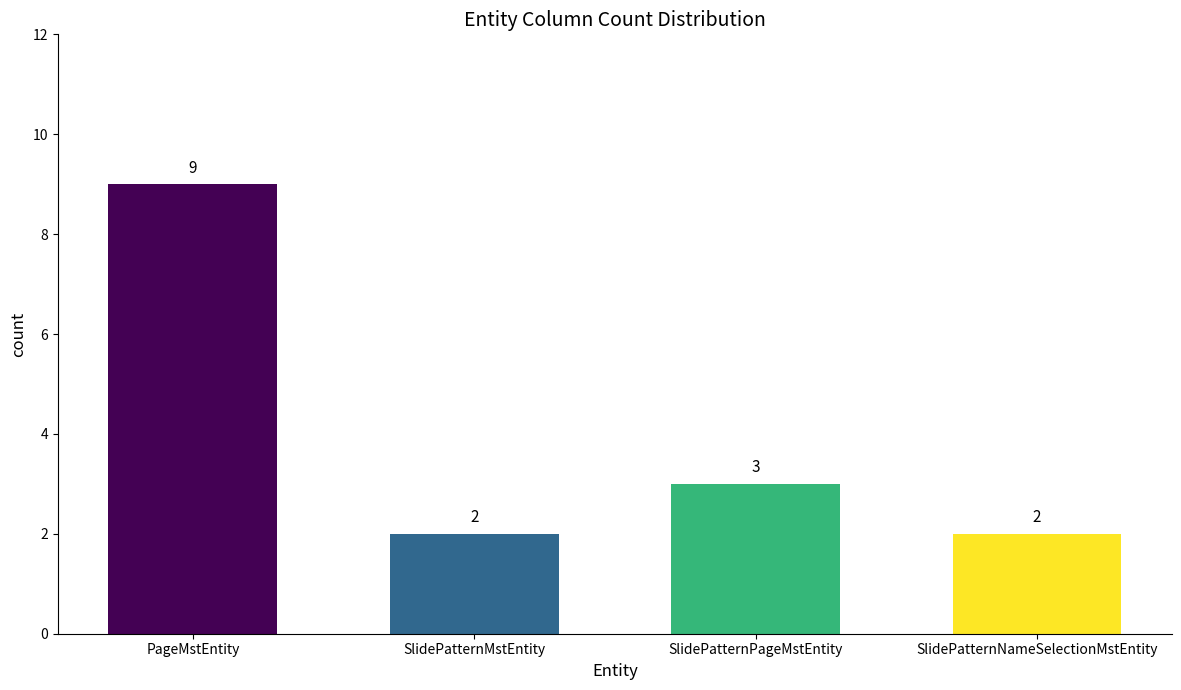

What is the change in value from PageMstEntity to SlidePatternNameSelectionMstEntity?

-7